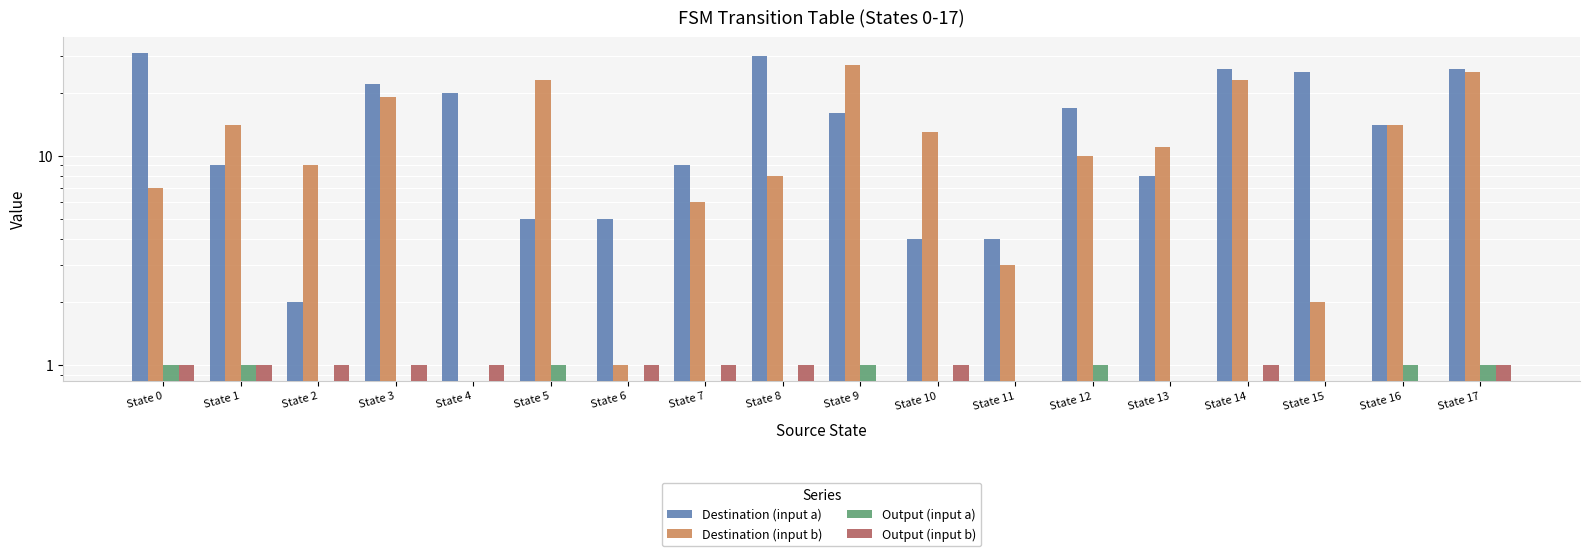

What is the maximum value for Destination (input a)?

31